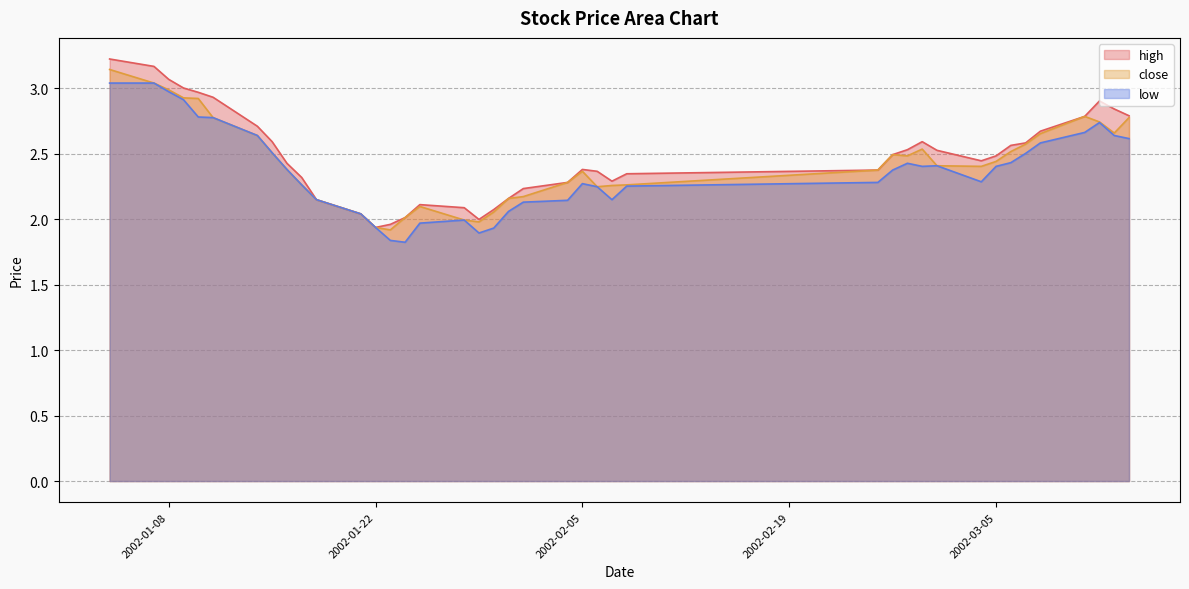

At 2002-03-07, list the series in order from smallest to largest.

low, close, high